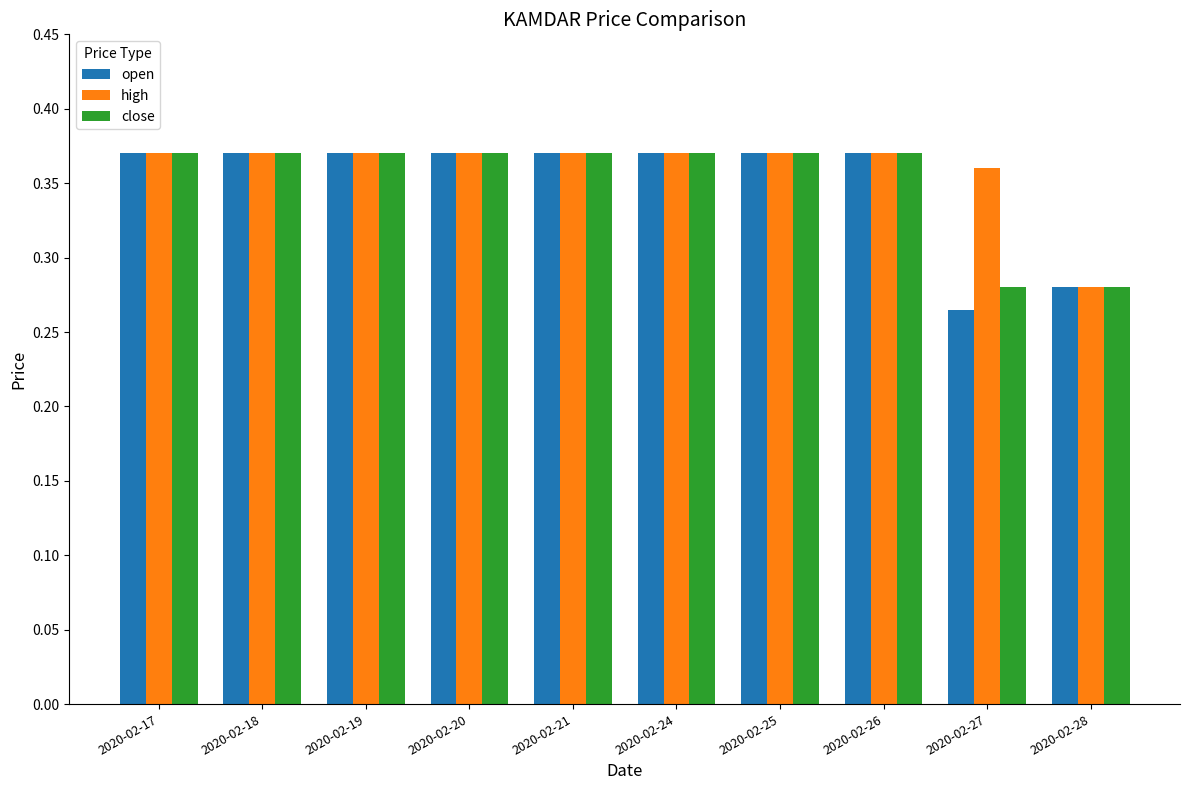

At which category does the chart reach its minimum across all series?

2020-02-27